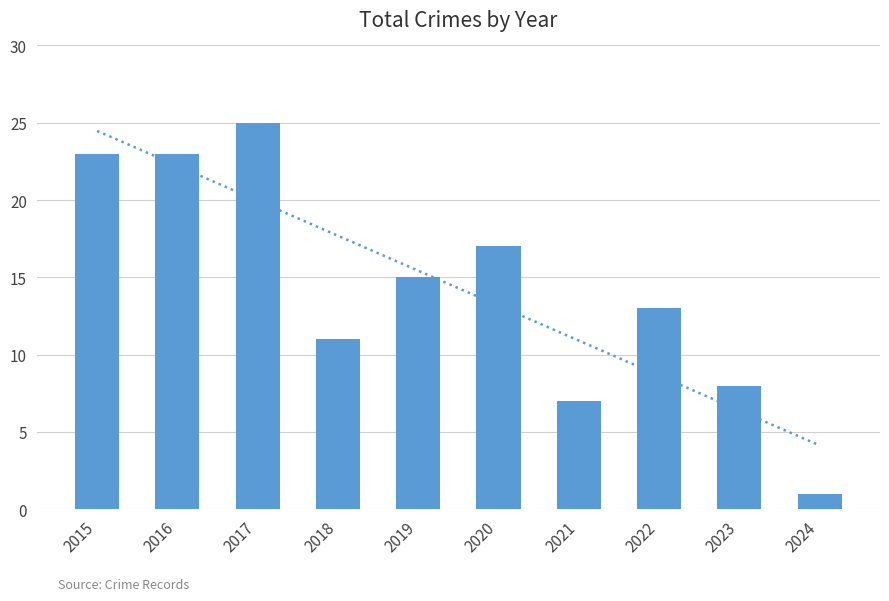

Reading right to left, what are all the values shown in this chart?

1	8	13	7	17	15	11	25	23	23